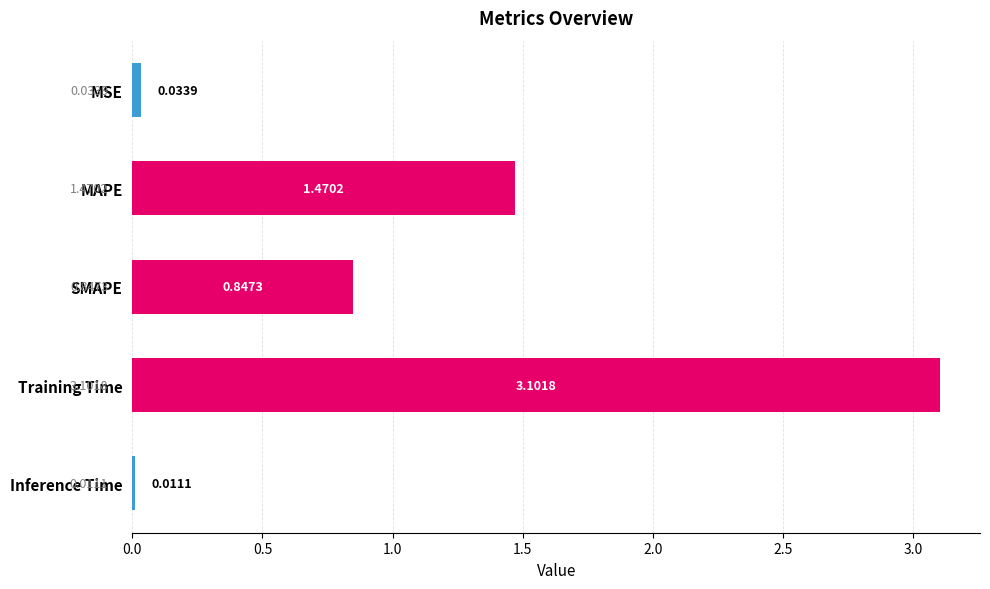

What is the greatest value displayed?

3.1